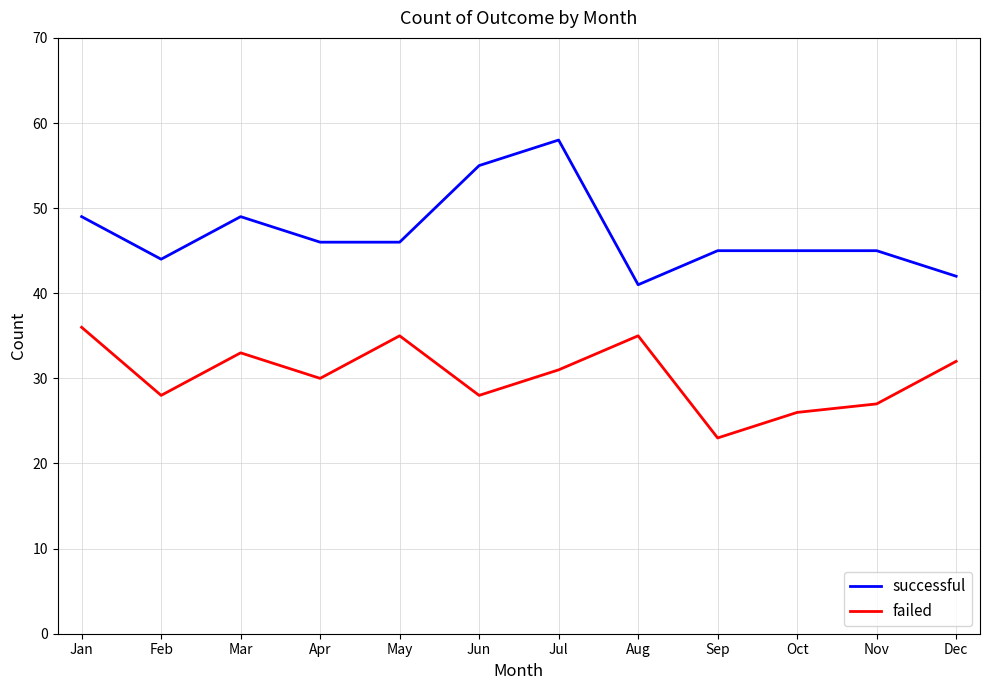

Where does the successful series first go above 46?

Jan